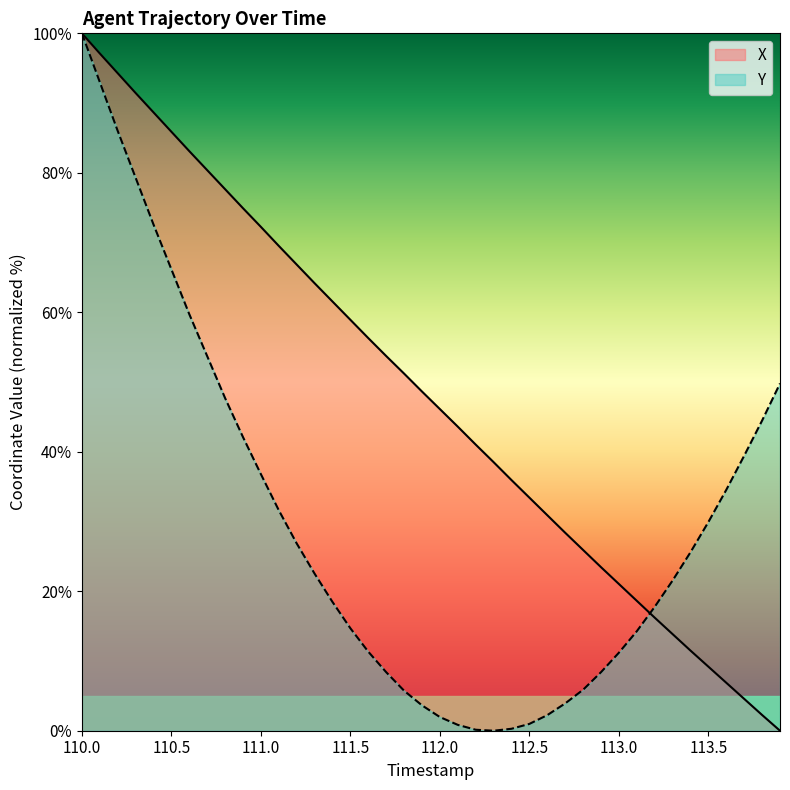

Reading left to right, extract all data points from this chart.

X: 100.0	97.1	94.3	91.4	88.7	85.9	83.1	80.4	77.6	74.9	72.2	69.5	66.8	64.2	61.5	58.9	56.3	53.7	51.2	48.6	46.1	43.6	41.0	38.5	35.9	33.4	30.9	28.4	25.9	23.5	21.0	18.6	16.2	13.9	11.5	9.2	6.9	4.6	2.3	0.0
Y: 100.0	93.0	86.0	79.3	72.6	66.2	59.7	53.7	47.7	42.1	36.8	31.6	26.9	22.5	18.5	14.7	11.3	8.4	5.7	3.6	2.0	0.8	0.1	0.0	0.3	1.0	2.2	3.9	5.9	8.4	11.2	14.3	17.8	21.5	25.6	29.9	34.5	39.4	44.5	49.8